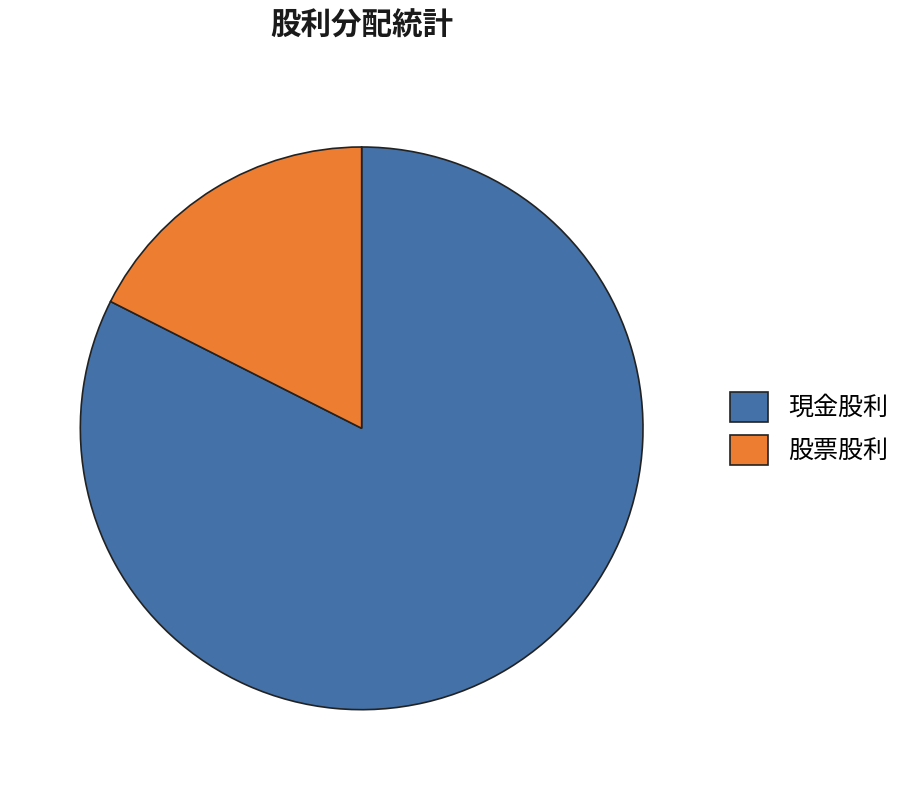

Rank the categories by value from lowest to highest.

股票股利, 現金股利